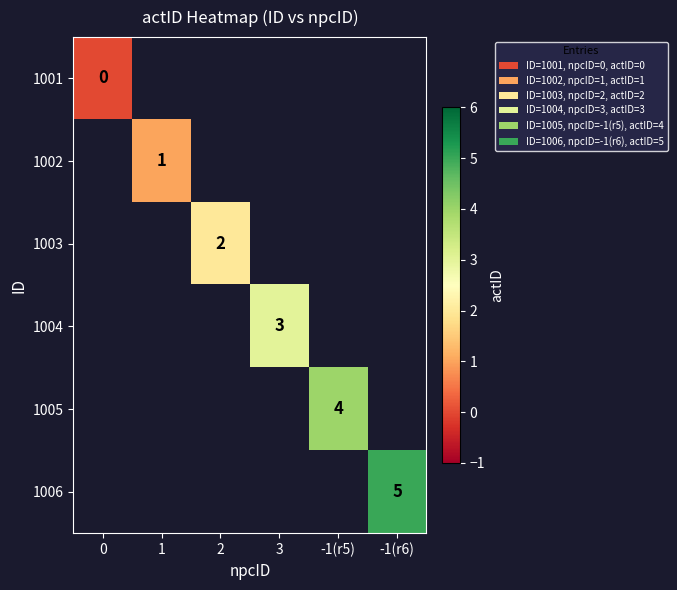

True or false: 1006 has a value of 5 at -1(r6).

True